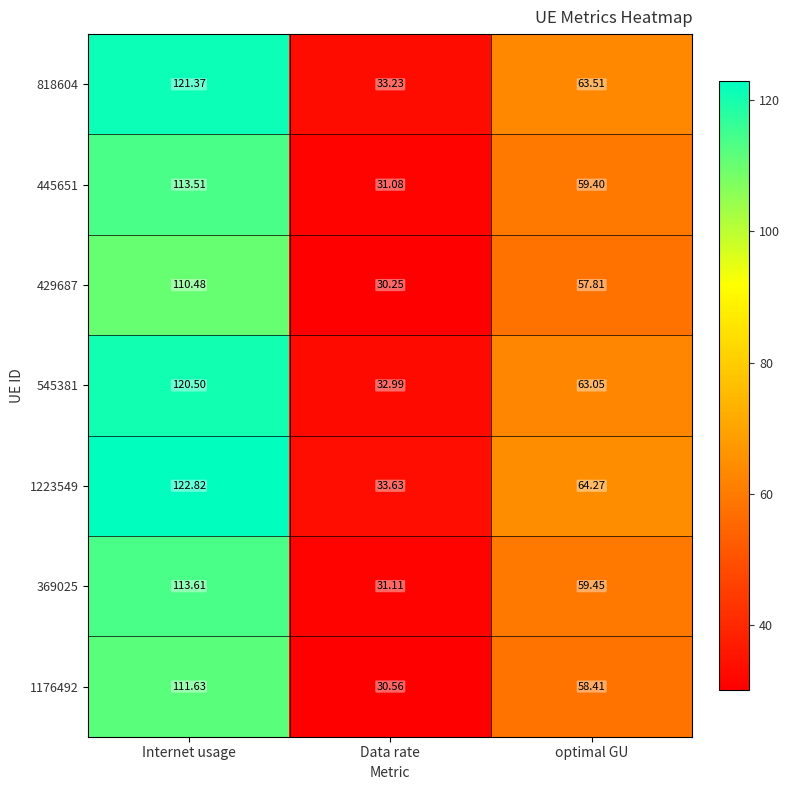

Which series has the largest total across all categories?

1223549